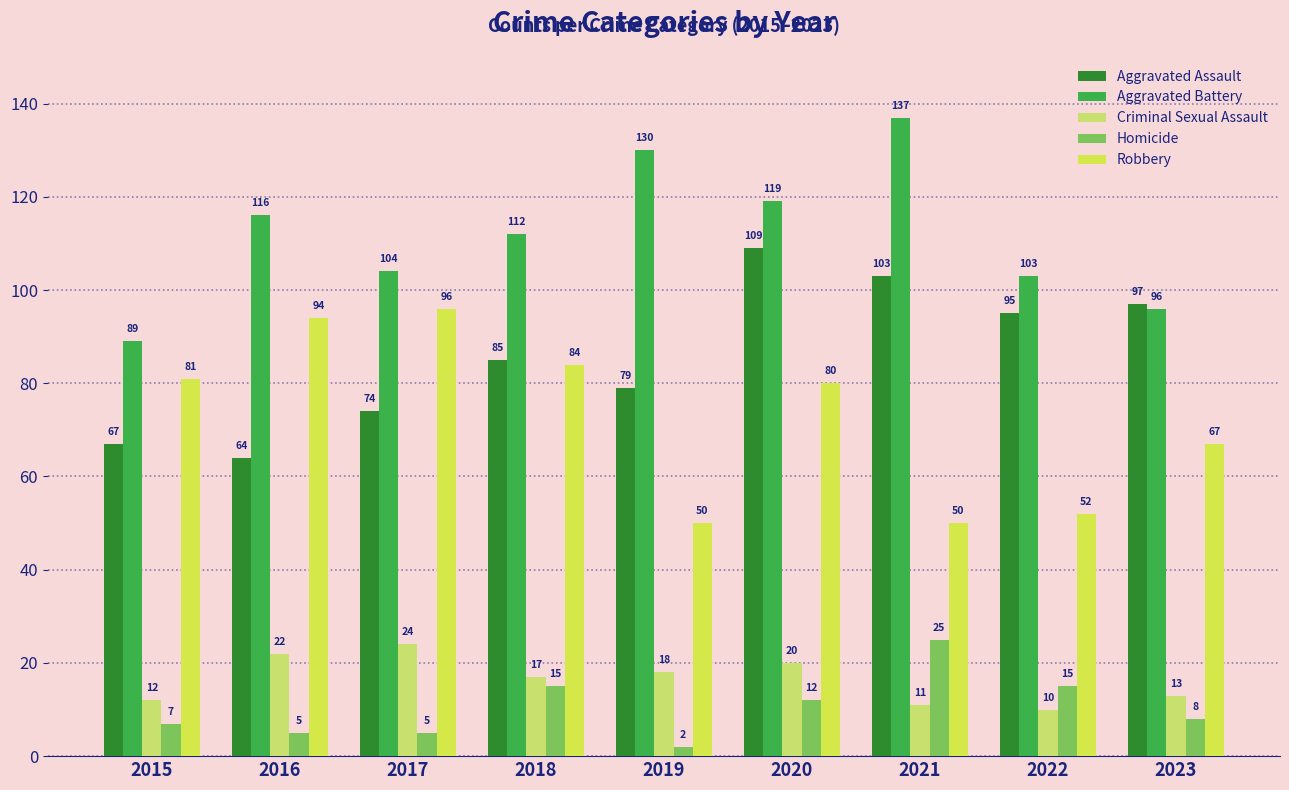

Is it true that Aggravated Battery equals 96 at 2023?

True